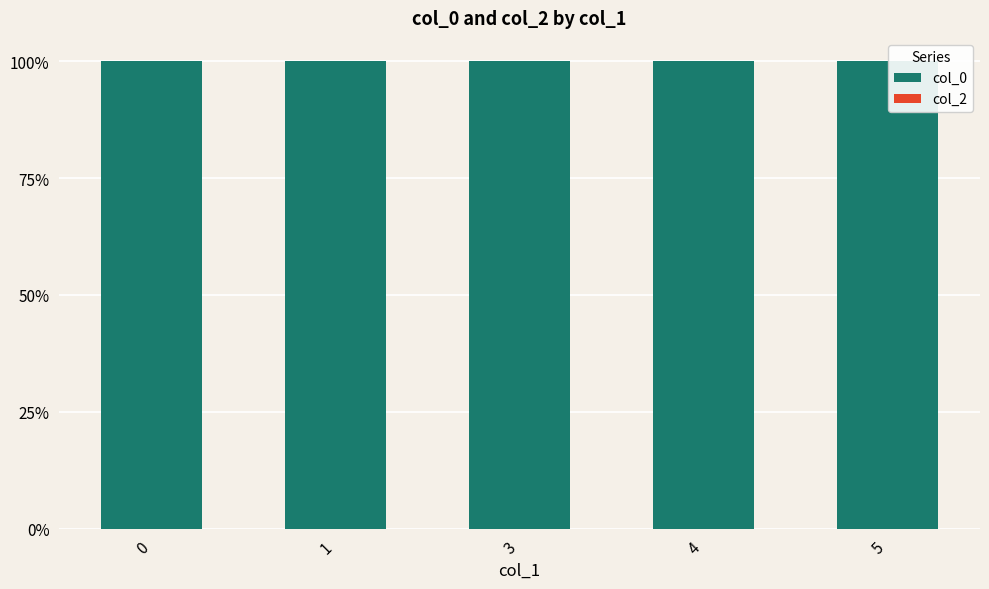

What is the value of the col_0 bar at the 2nd from the left?

100